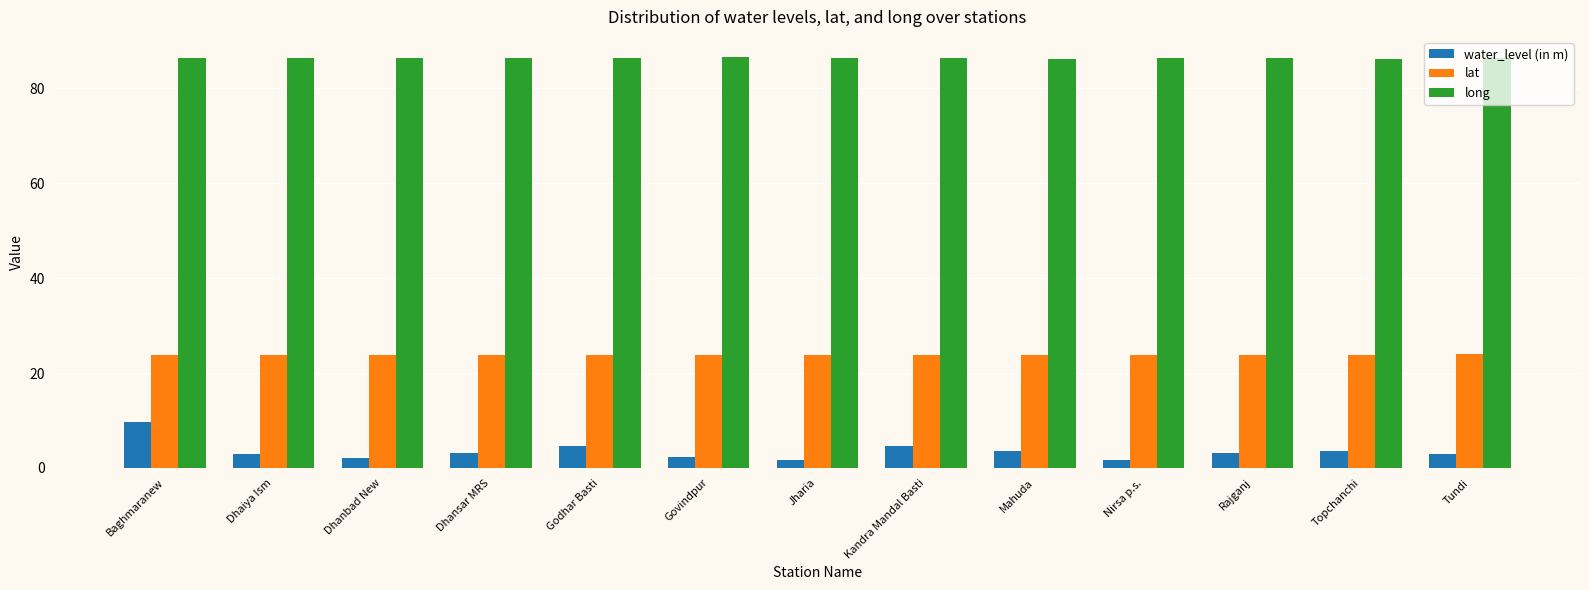

What is the difference between the water_level (in m) values at Dhaiya Ism and Mahuda?

0.7